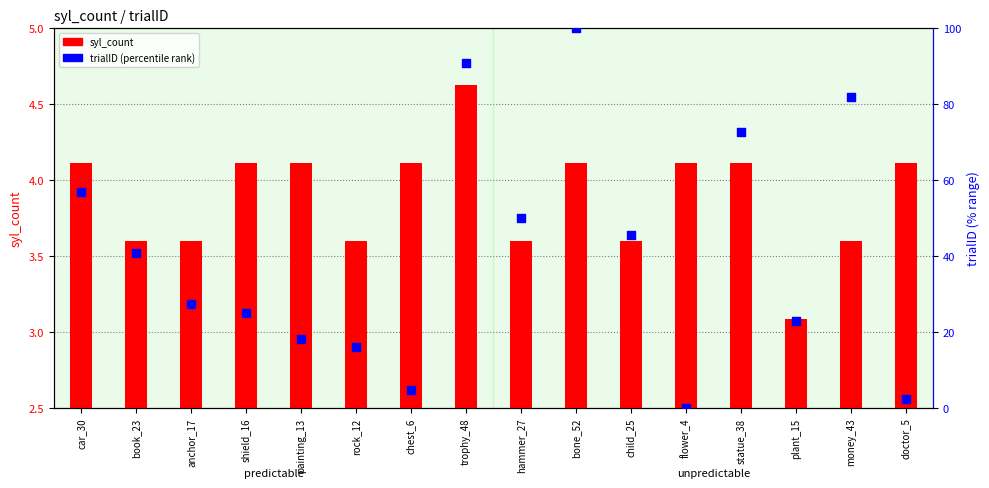

Which series contains the lowest Y value?

trialID (percentile)